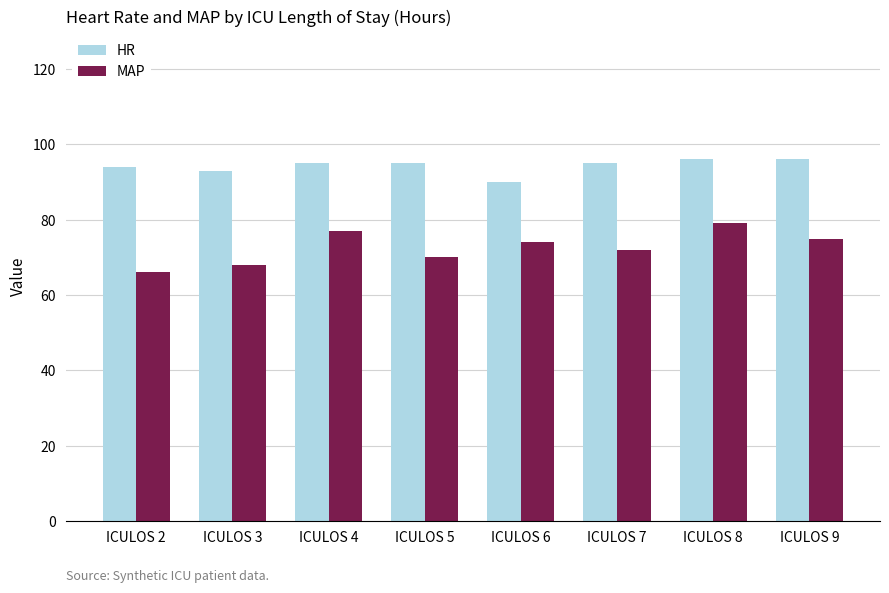

Reading left to right, list all the values displayed in this chart.

HR: 94	93	95	95	90	95	96	96
MAP: 66	68	77	70	74	72	79	75